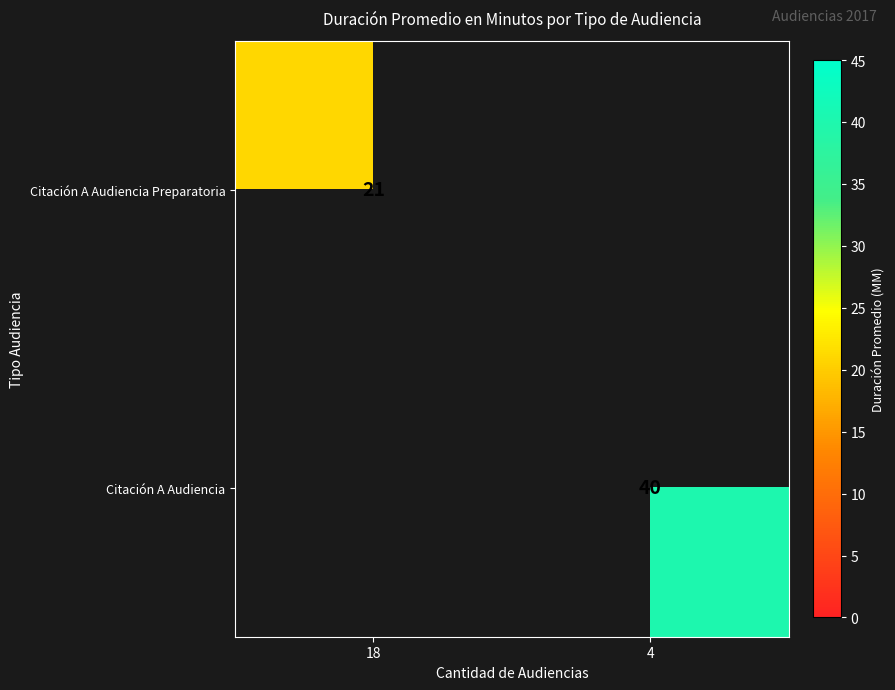

The Citación A Audiencia series shows 40 at 4. True or false?

True